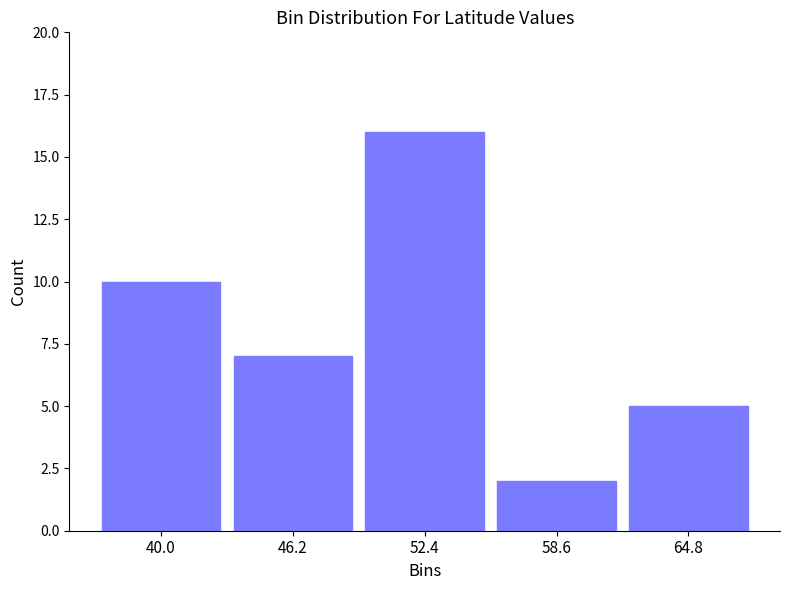

Which range on the x-axis has the tallest bar?

49 to 56